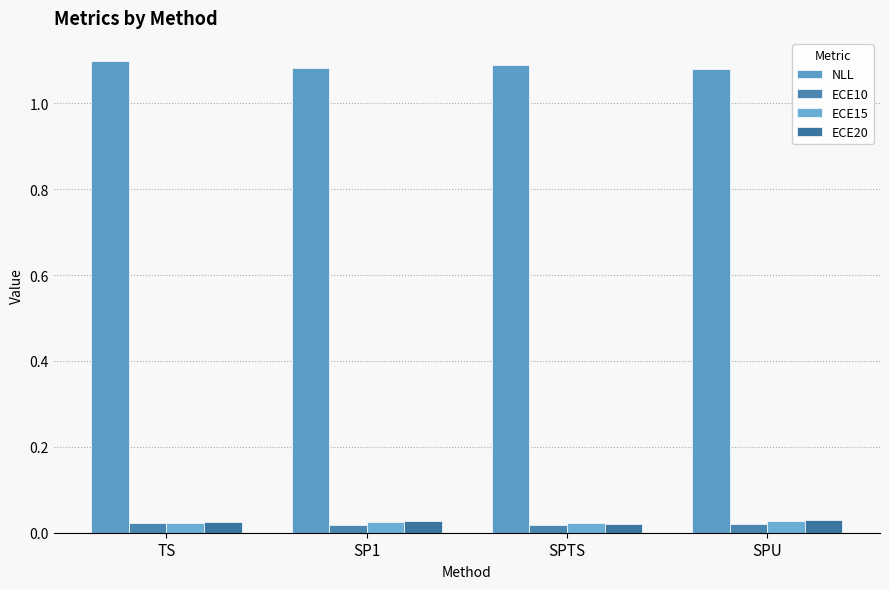

Which series has the widest spread of values?

NLL